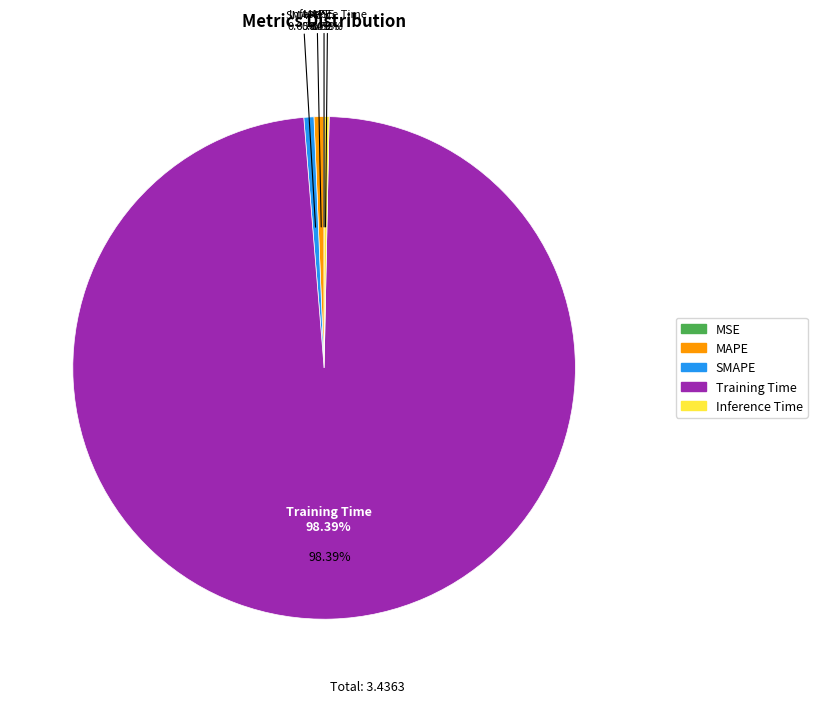

To the nearest percent, what portion does MAPE represent?

1%